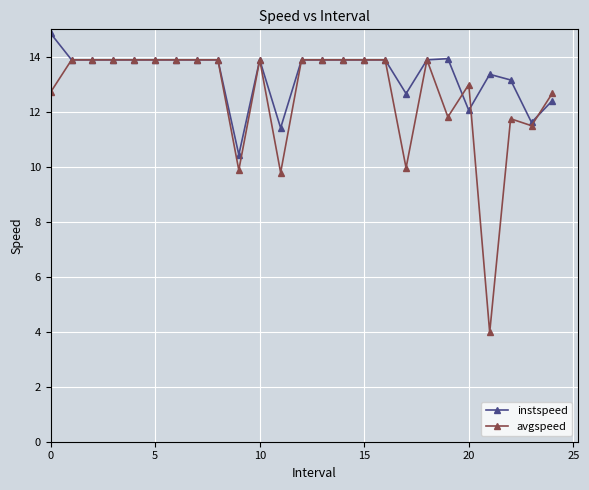

What is the maximum value shown in the chart?

14.9